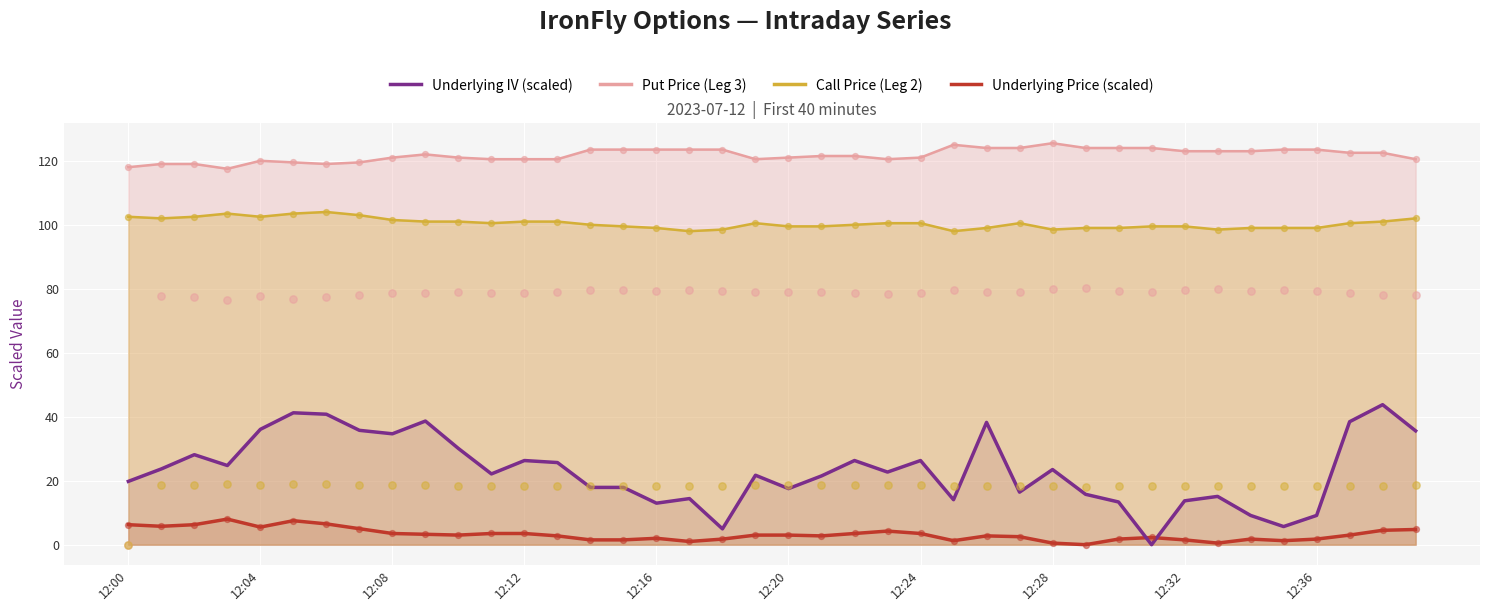

Which series contains the highest Y value?

Put Price (Leg 3)